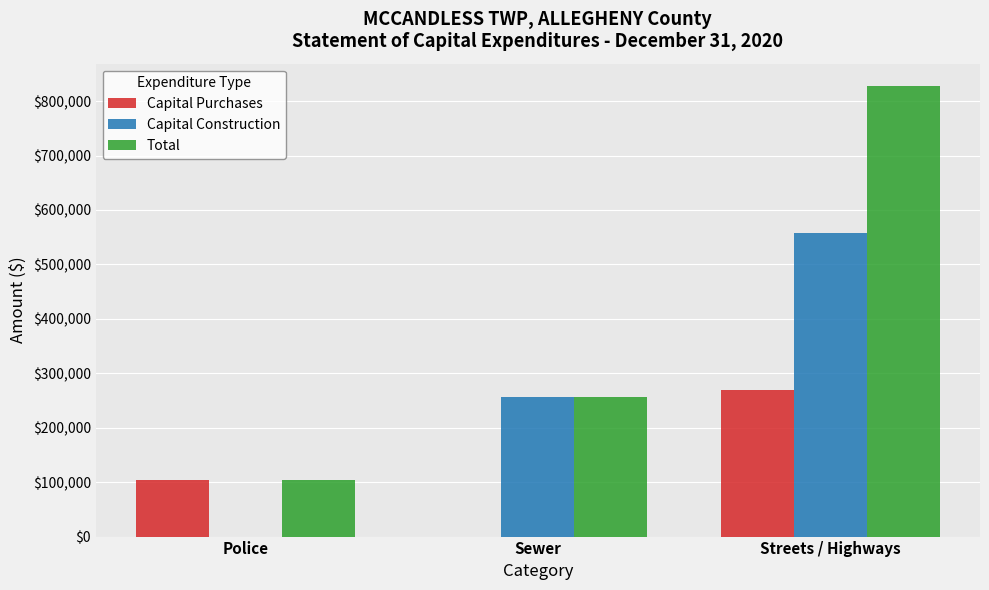

What is the total value across all series at Streets / Highways?

1654922